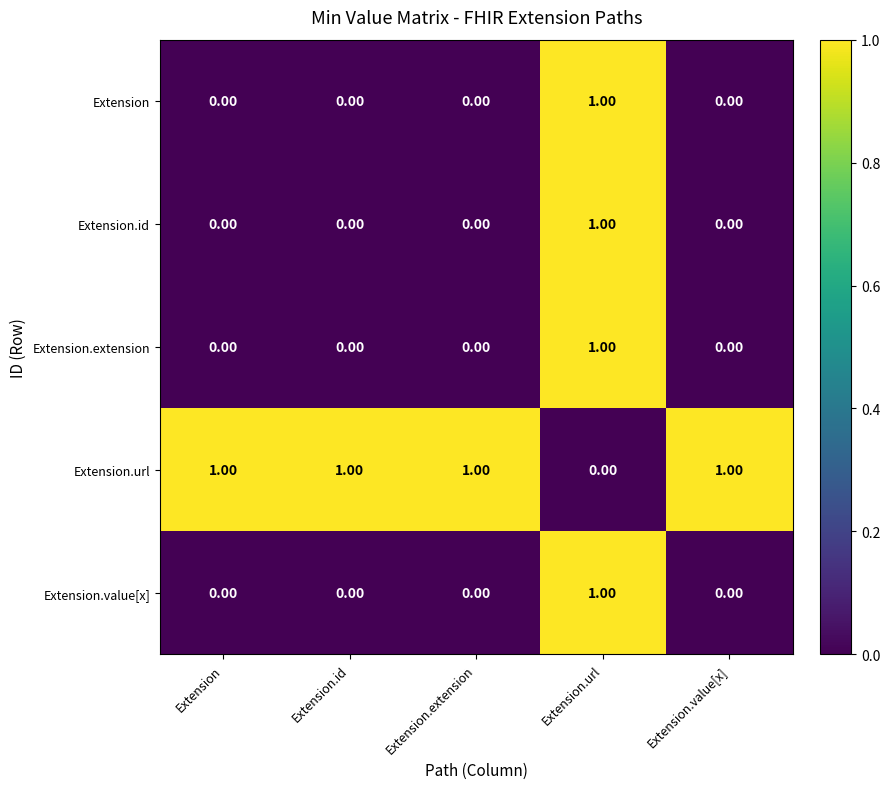

What is the spread (max minus min) of values at Extension?

1